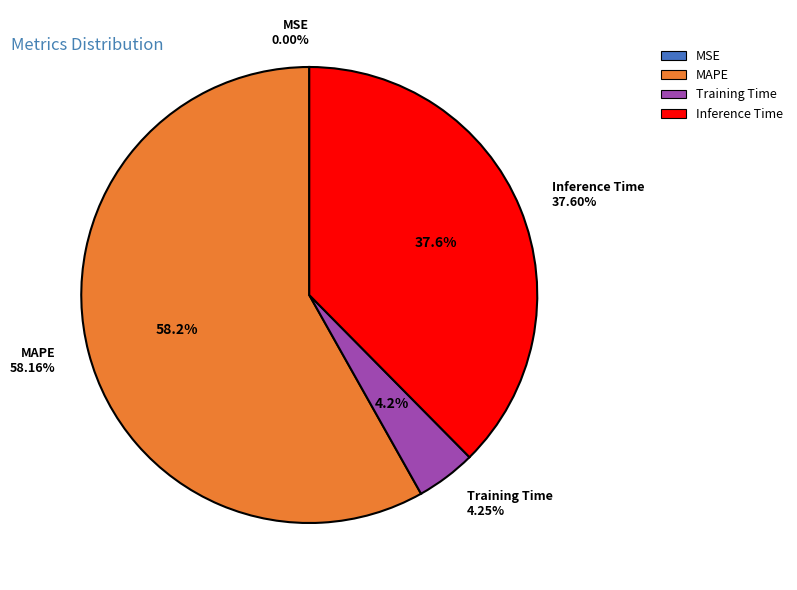

Between Training Time and MAPE, which is larger?

MAPE